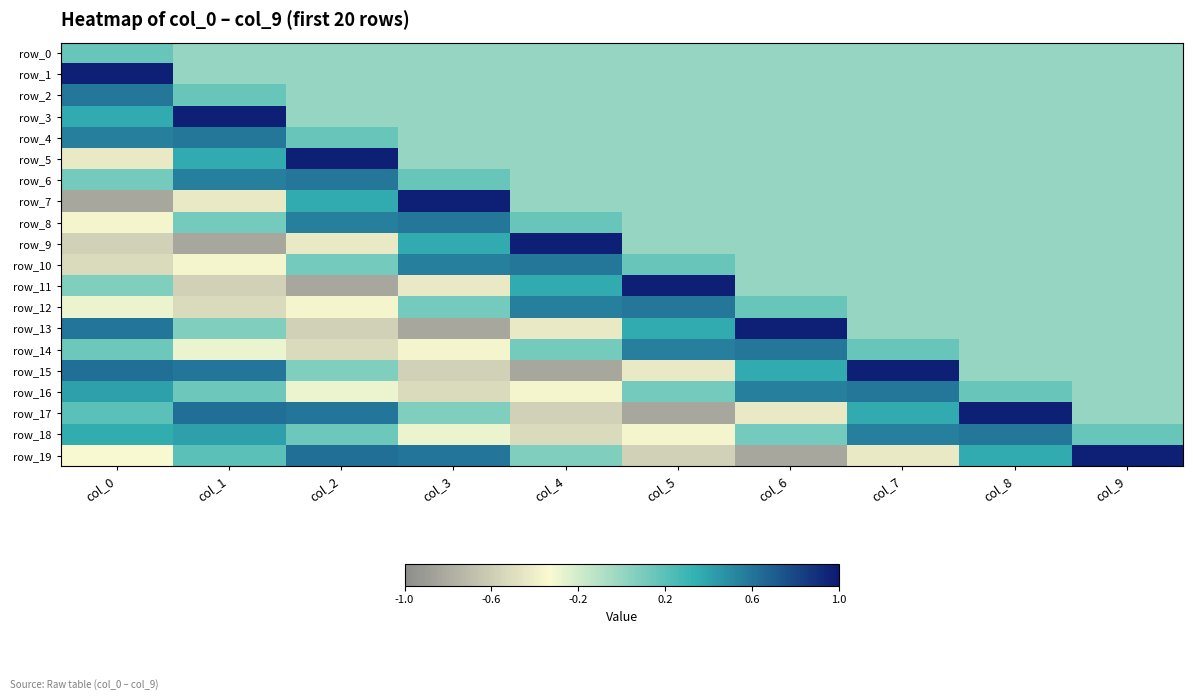

At how many categories does at least one series exceed 0?

10